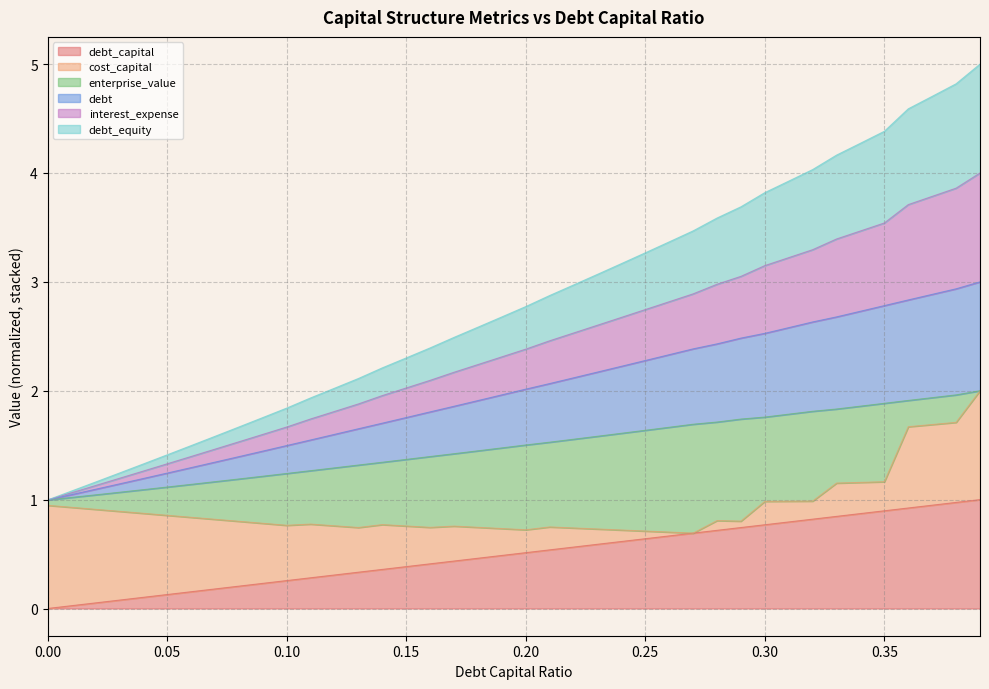

What is the label of the 39th point from the right?

0.01